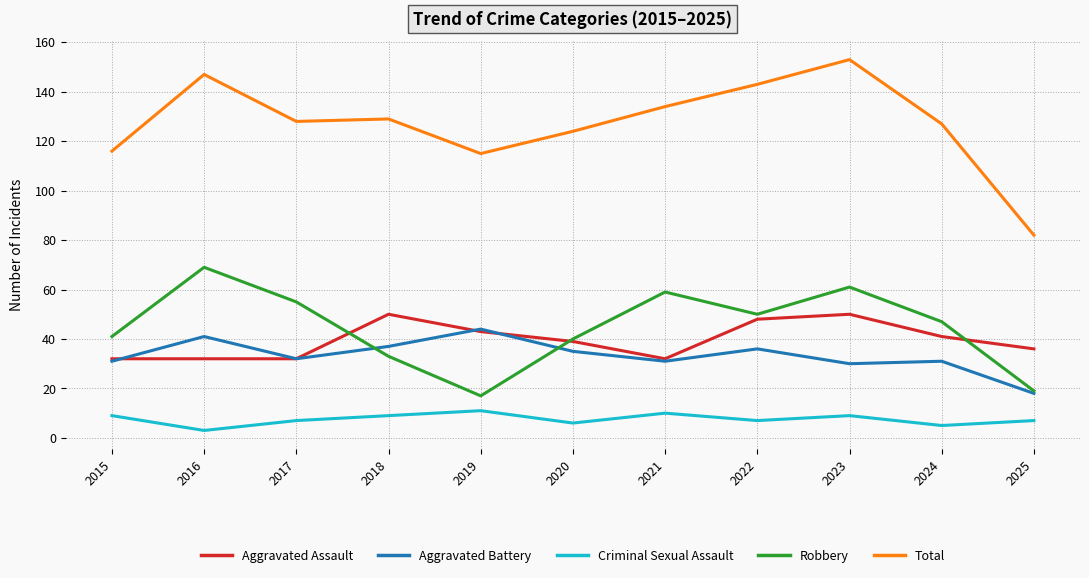

Which series changed the most between 2020 and 2025?

Total